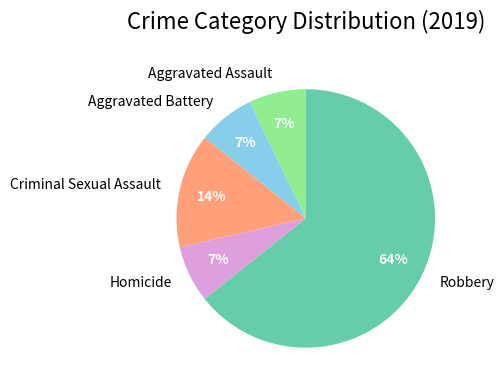

To the nearest percent, what is the combined percentage of Aggravated Assault and Homicide?

14%